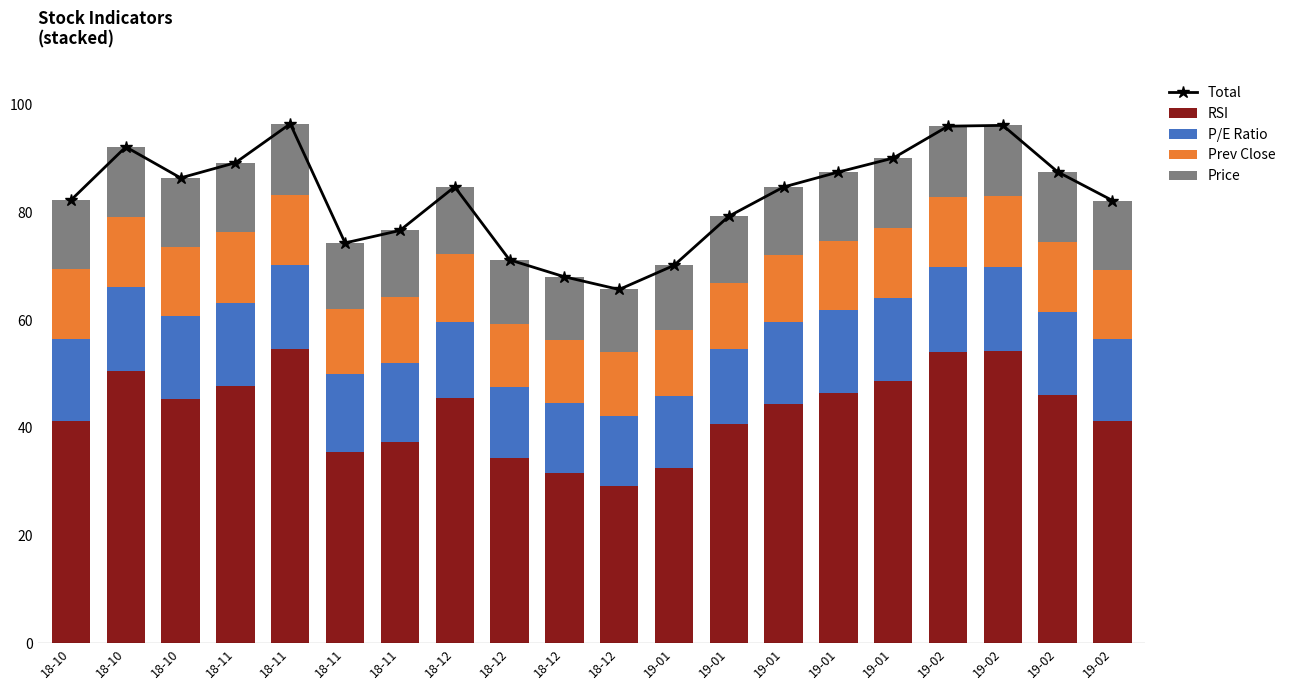

The value of Total at 18-12 is 23.3. True or false?

False